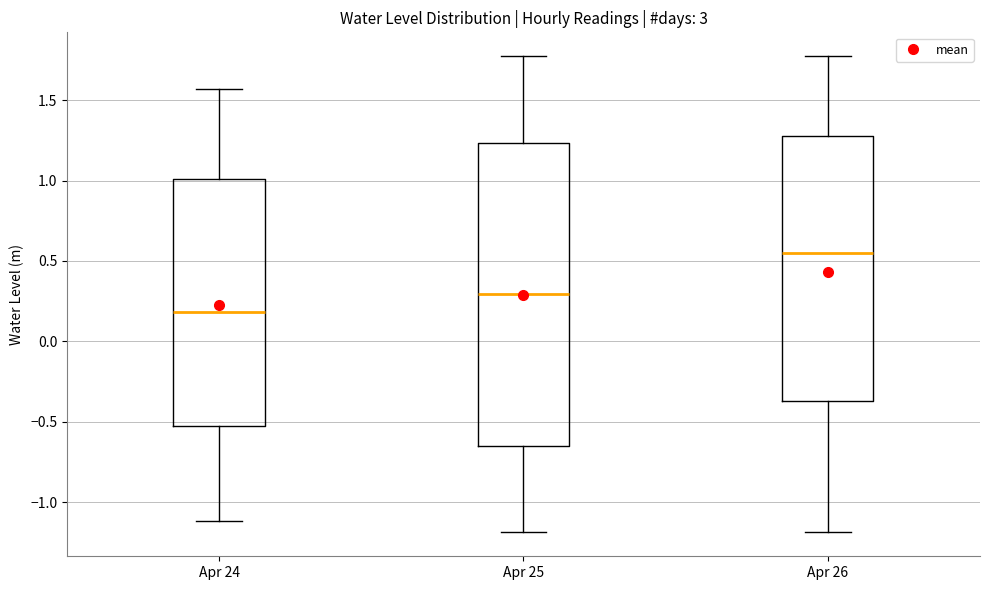

Reading left to right, read every box against the y-axis: the position of its median line, the range the box covers, and the ends of its whiskers. The values are not printed on the chart, so give them approximately, as read against the axis.

Apr 24: median 0.20, box -0.55 to 1.00, whiskers -1.10 to 1.55
Apr 25: median 0.30, box -0.65 to 1.25, whiskers -1.20 to 1.75
Apr 26: median 0.55, box -0.35 to 1.30, whiskers -1.20 to 1.75